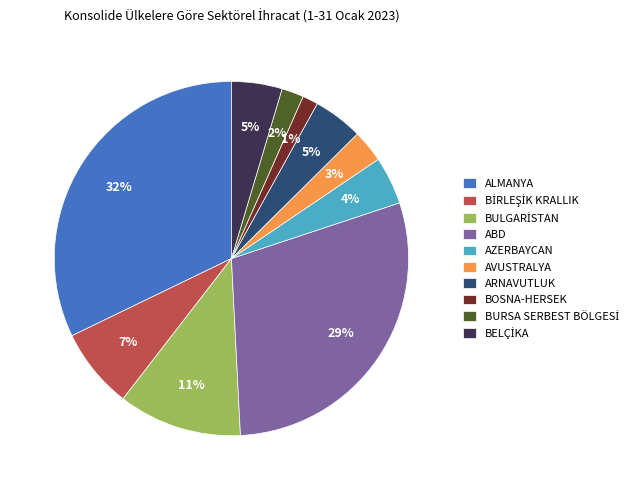

Does any single category account for the majority?

No